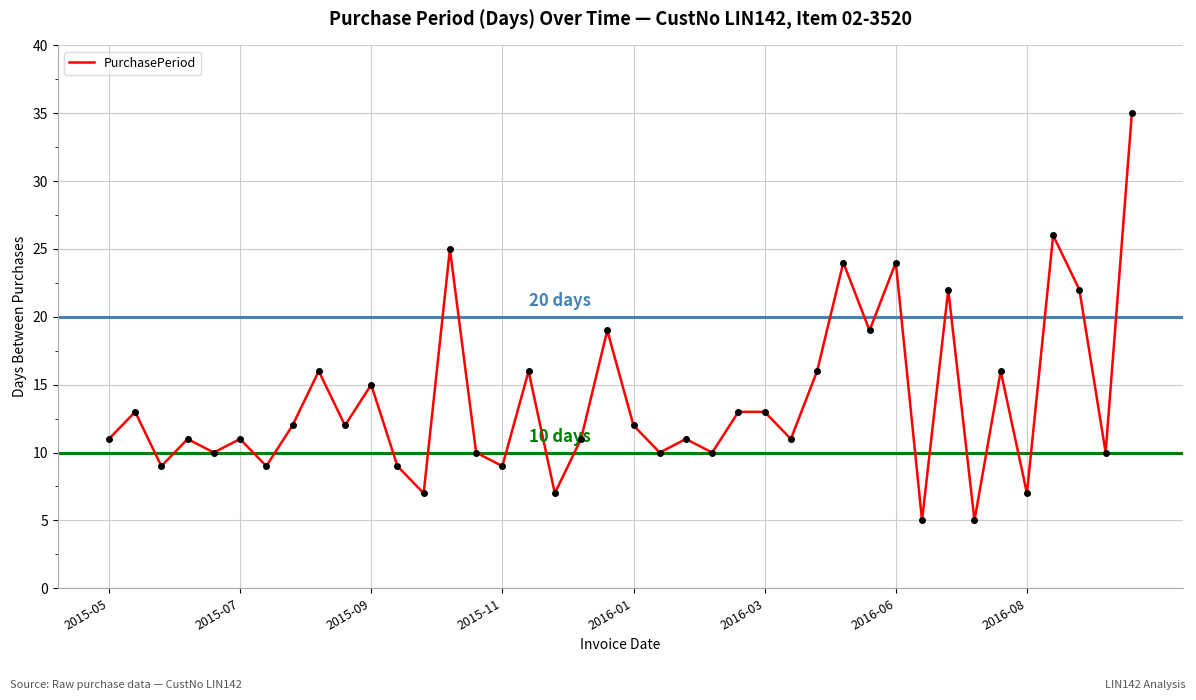

What is the maximum value shown in the chart?

35